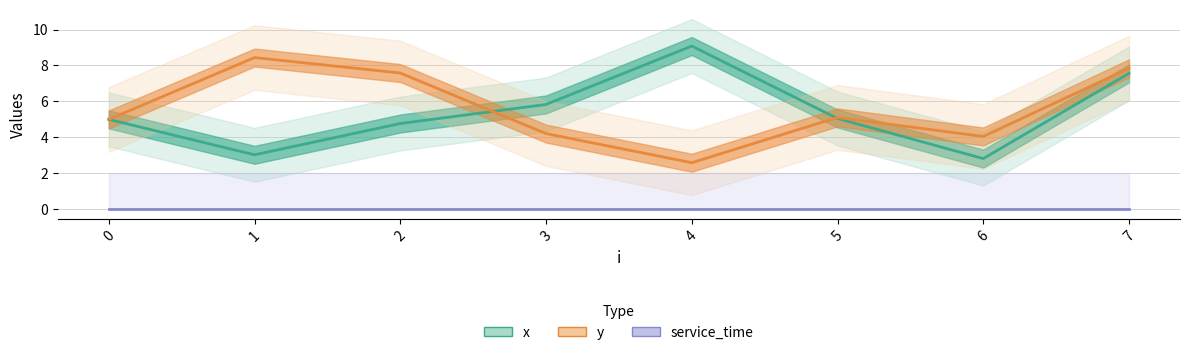

True or false: x has more than 0 points higher than both neighbors.

True